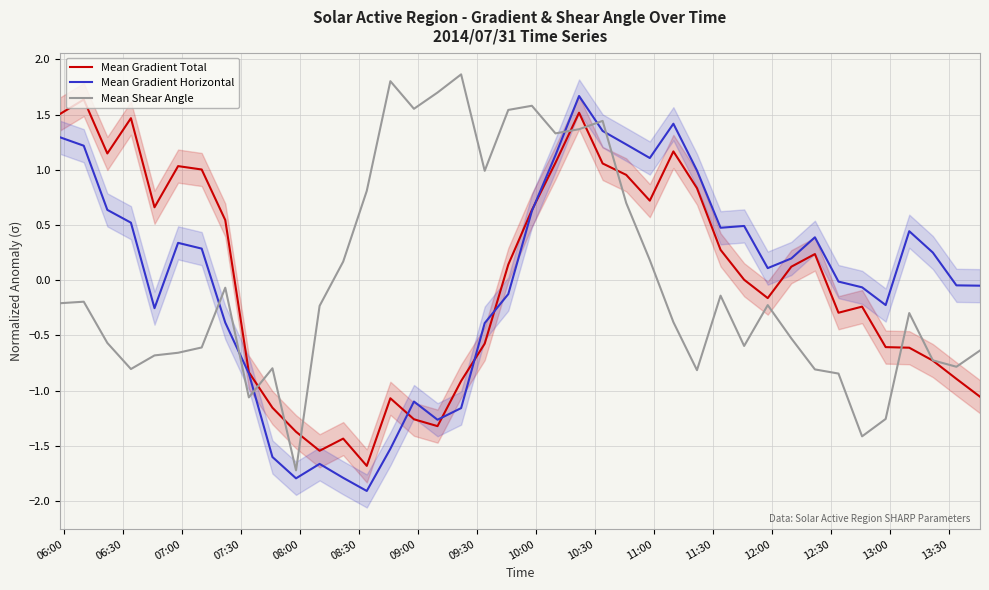

After their last crossing, which series has the higher values: Mean Shear Angle or Mean Gradient Horizontal?

Mean Gradient Horizontal